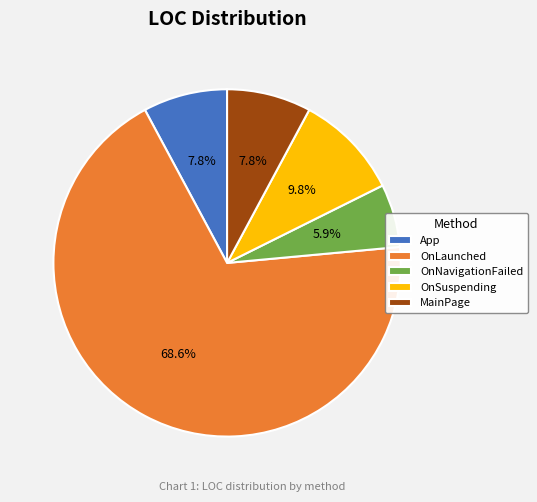

Which slice is the largest?

OnLaunched